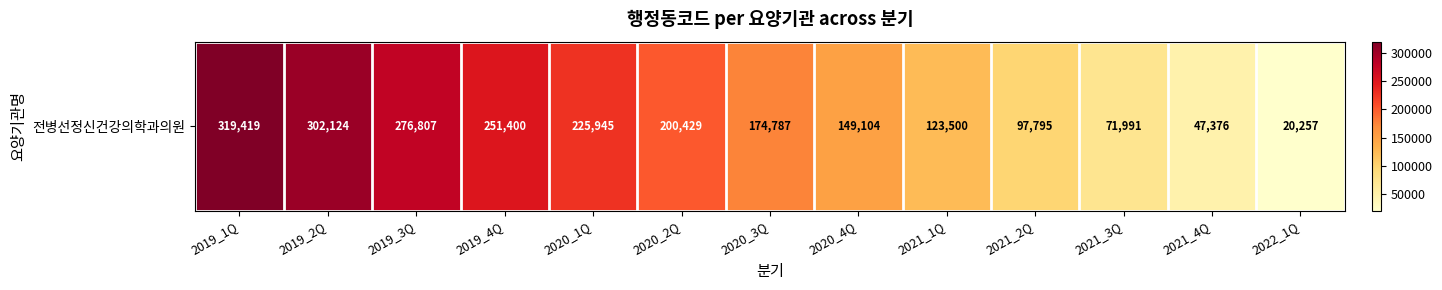

How many values are below 174787?

6